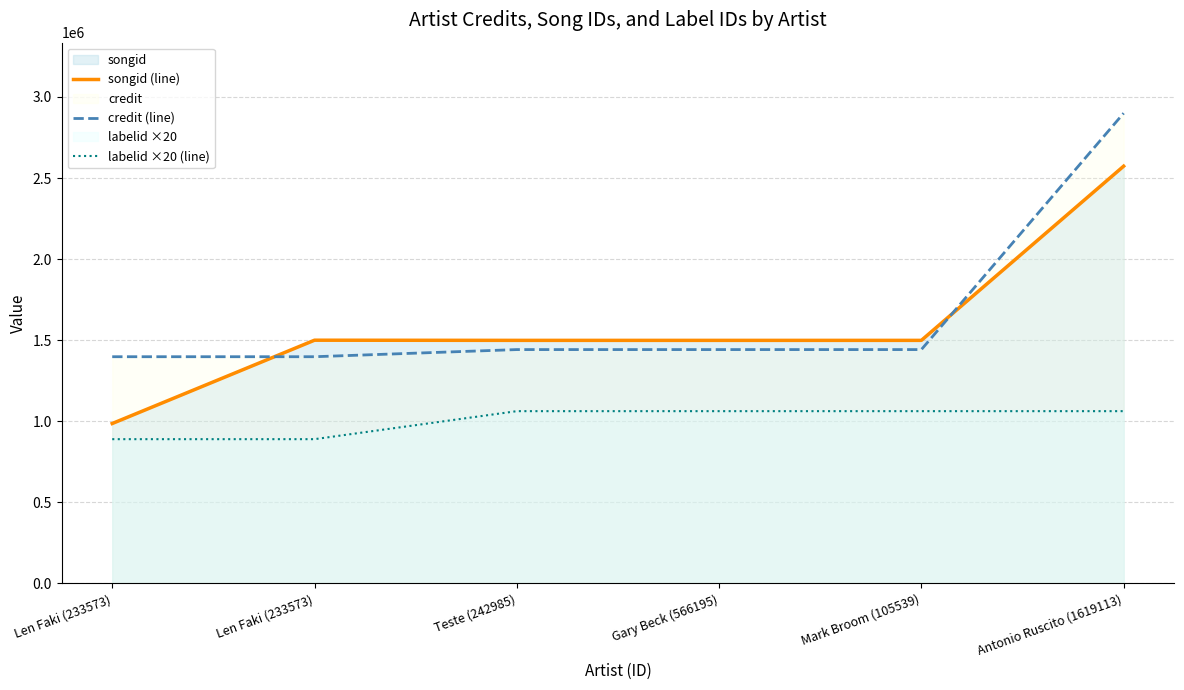

Does the chart display data point markers on the line(s)?

No